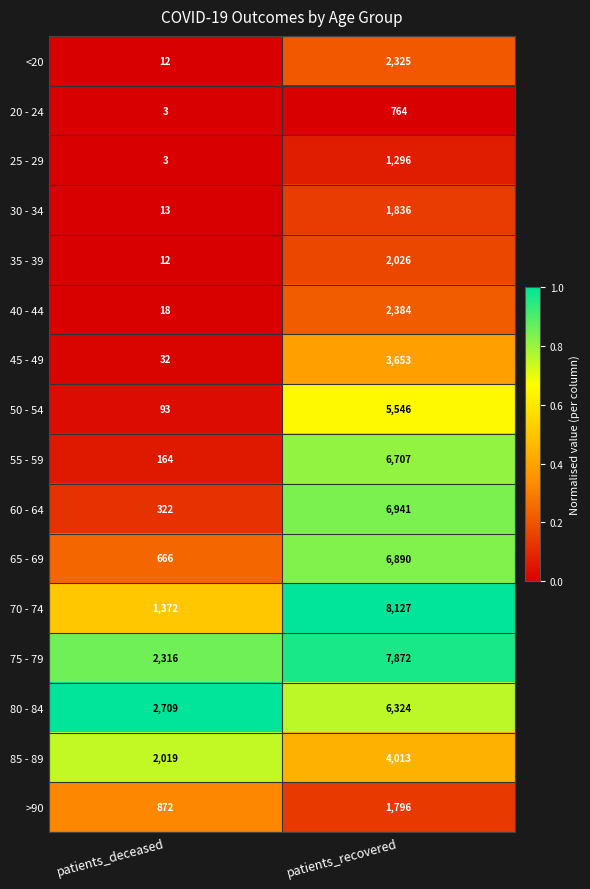

What value does the 45 - 49 series have at patients_recovered, to the nearest 100?

3700